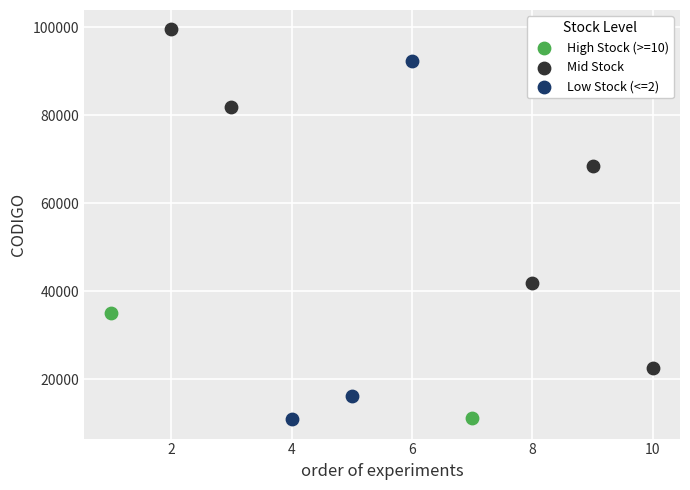

Which series contains the highest Y value?

Mid Stock